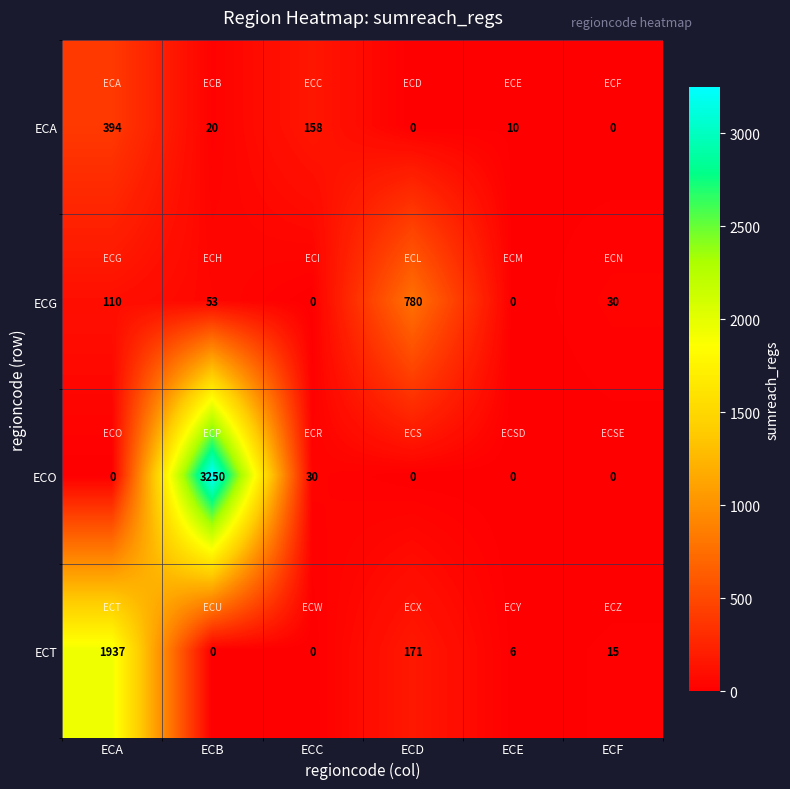

Reading left to right, transcribe all the data shown in this chart.

ECA: 394	20	158	0	10	0
ECG: 110	53	0	780	0	30
ECO: 0	3250	30	0	0	0
ECT: 1937	0	0	171	6	15